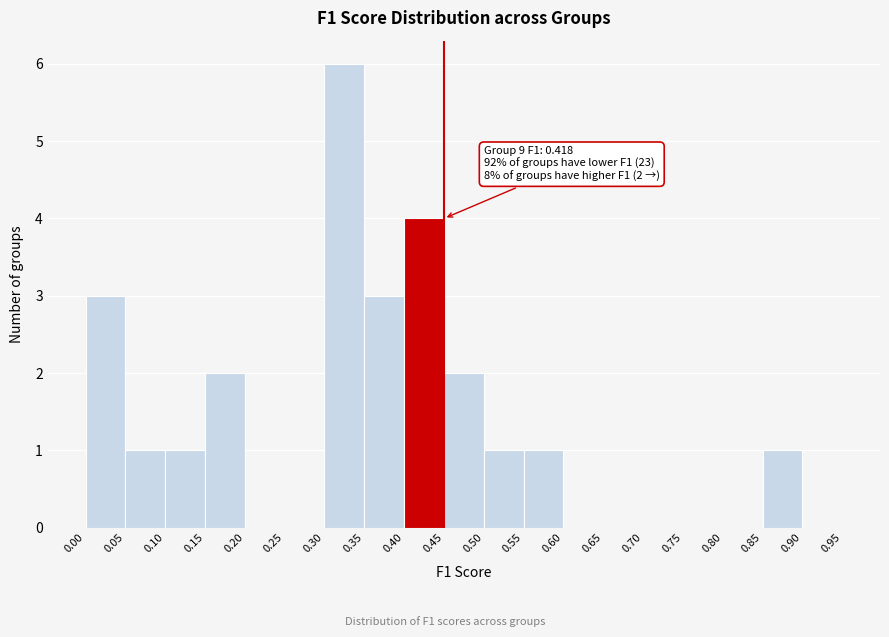

Which range on the x-axis has the tallest bar?

0.30 to 0.35